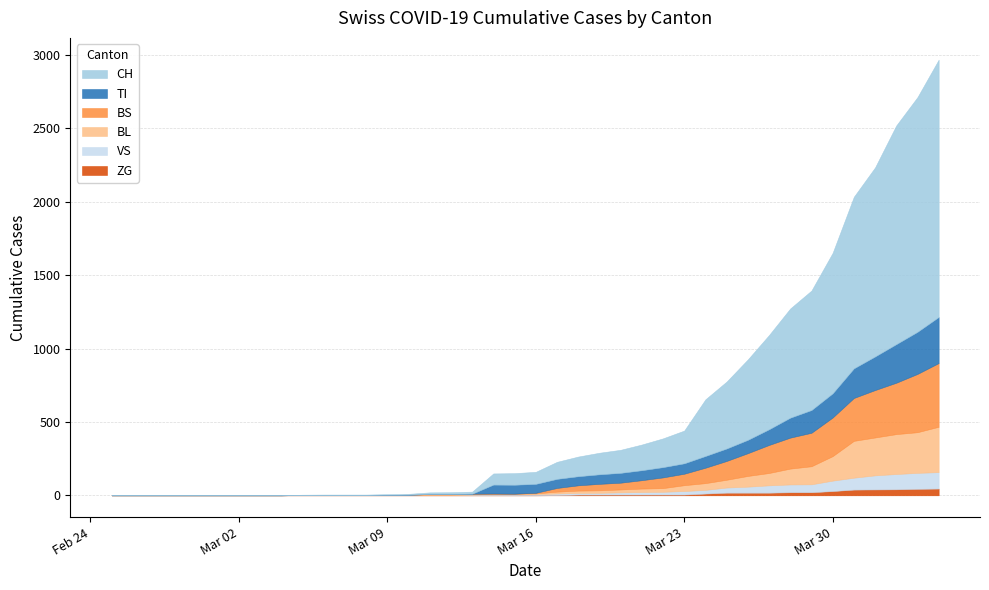

What is the approximate value of BL at 2020-03-16?

5